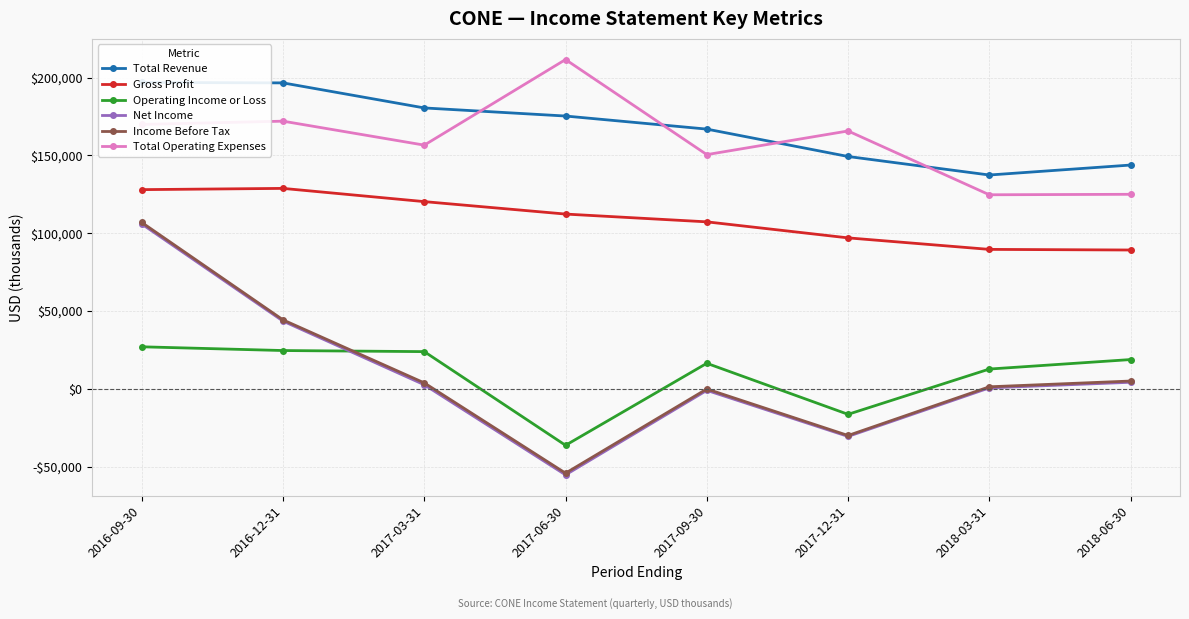

The Income Before Tax series shows 5000 at 2018-06-30. True or false?

True